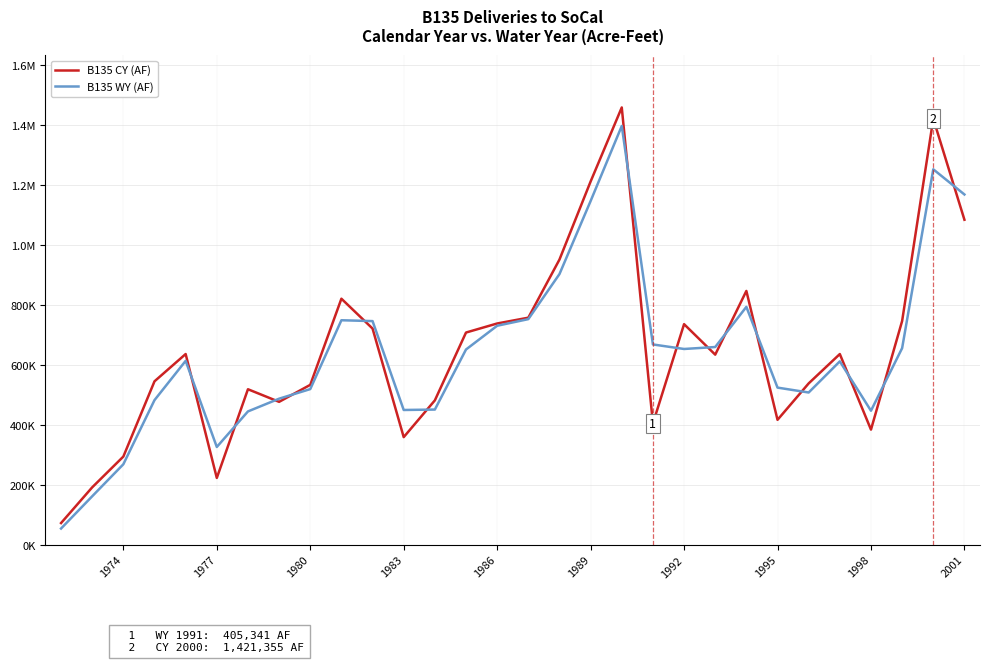

True or false: B135 CY (AF) and B135 WY (AF) cross at least once.

True